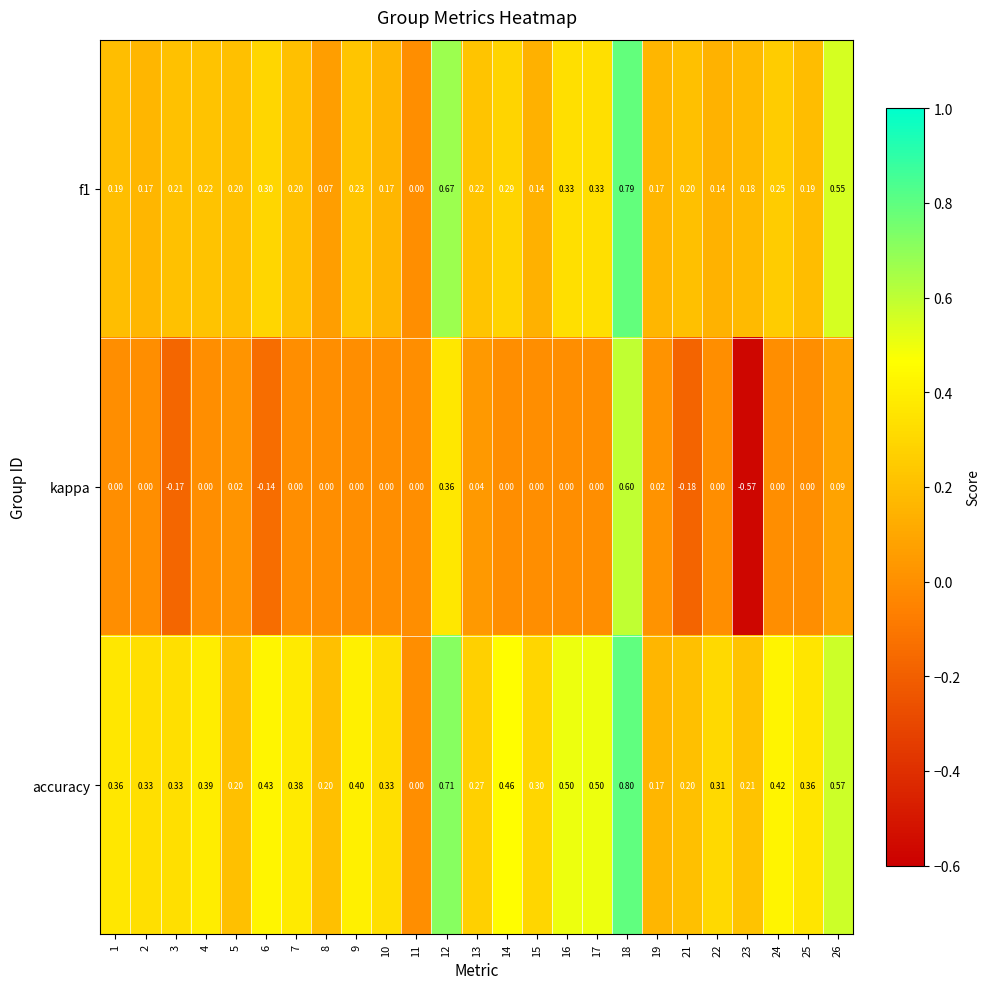

What is the greatest value displayed?

0.8